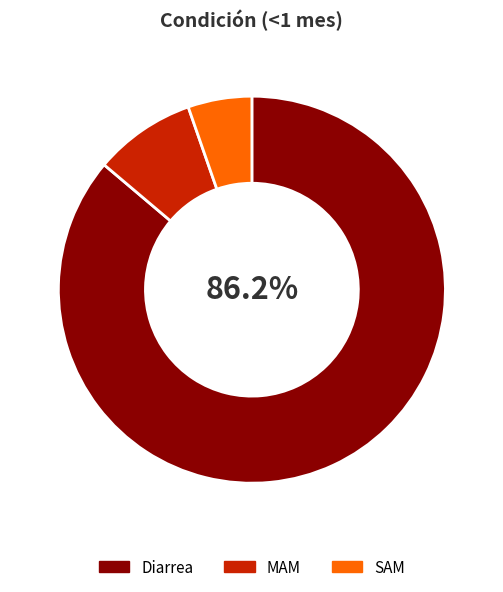

Between Diarrea and SAM, which is larger?

Diarrea